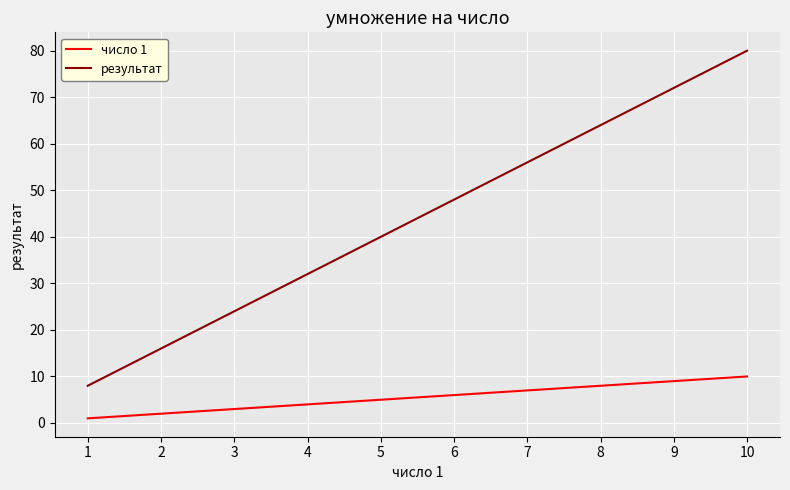

Reading left to right, transcribe all the data shown in this chart.

число 1: 1=1	2=2	3=3	4=4	5=5	6=6	7=7	8=8	9=9	10=10
результат: 1=8	2=16	3=24	4=32	5=40	6=48	7=56	8=64	9=72	10=80